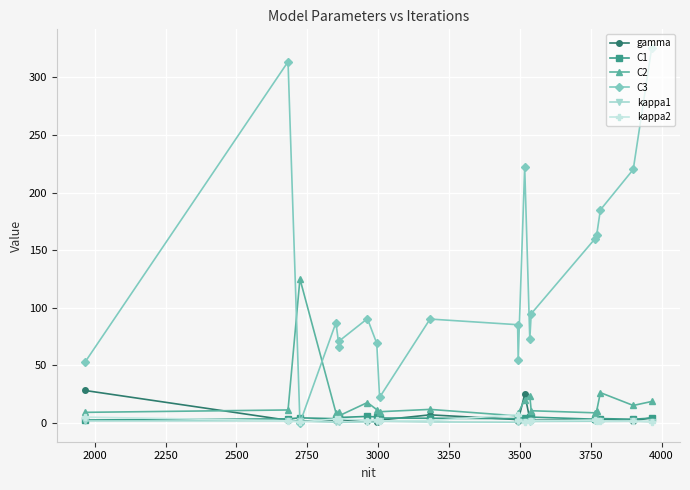

Which series has the widest spread of values?

C3